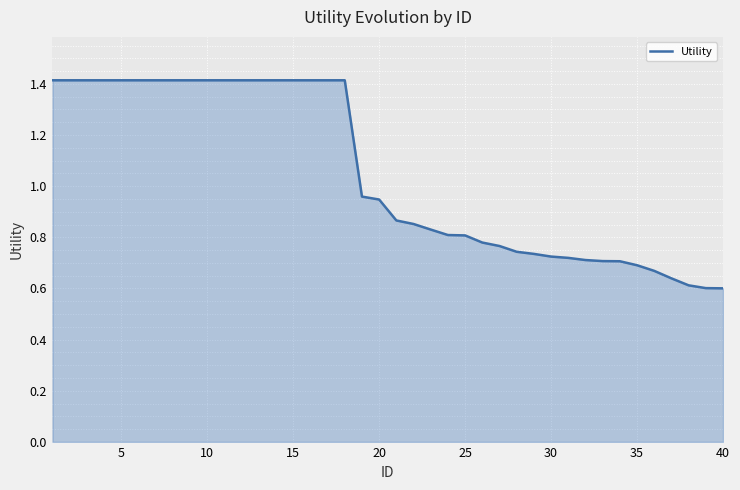

What is the maximum value shown in the chart?

1.4